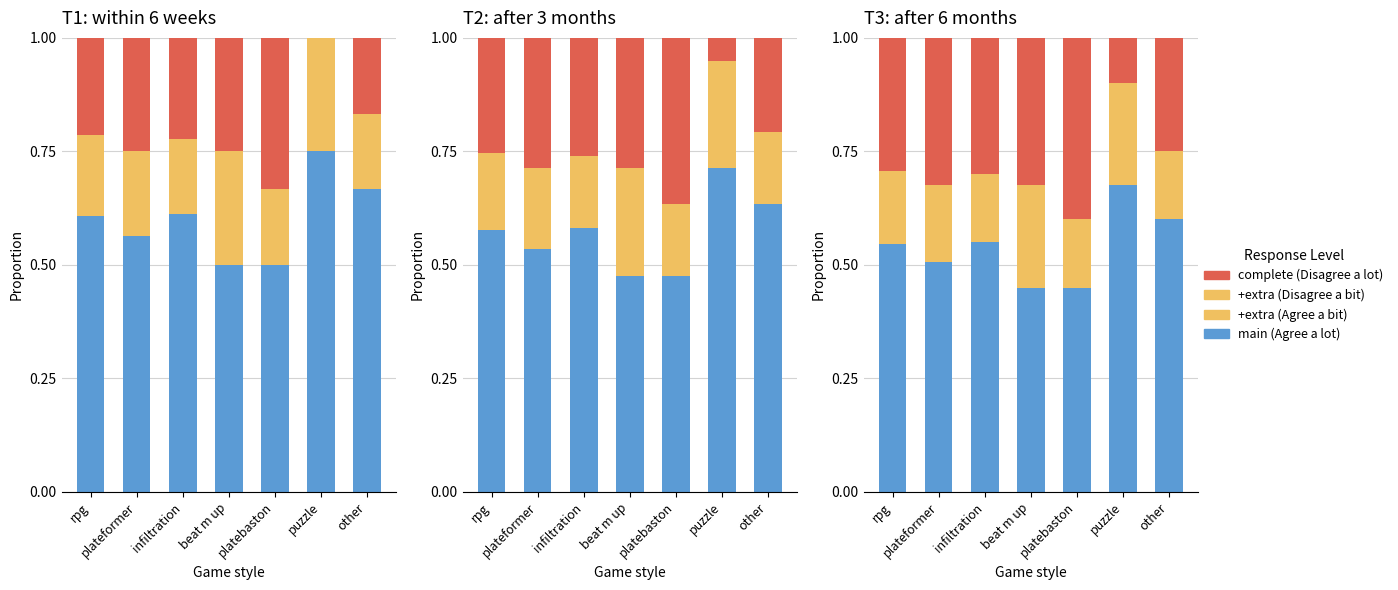

List the labels in order of complete (Disagree a bit) value, smallest first.

puzzle, other, rpg, infiltration, plateformer, beat m up, platebaston